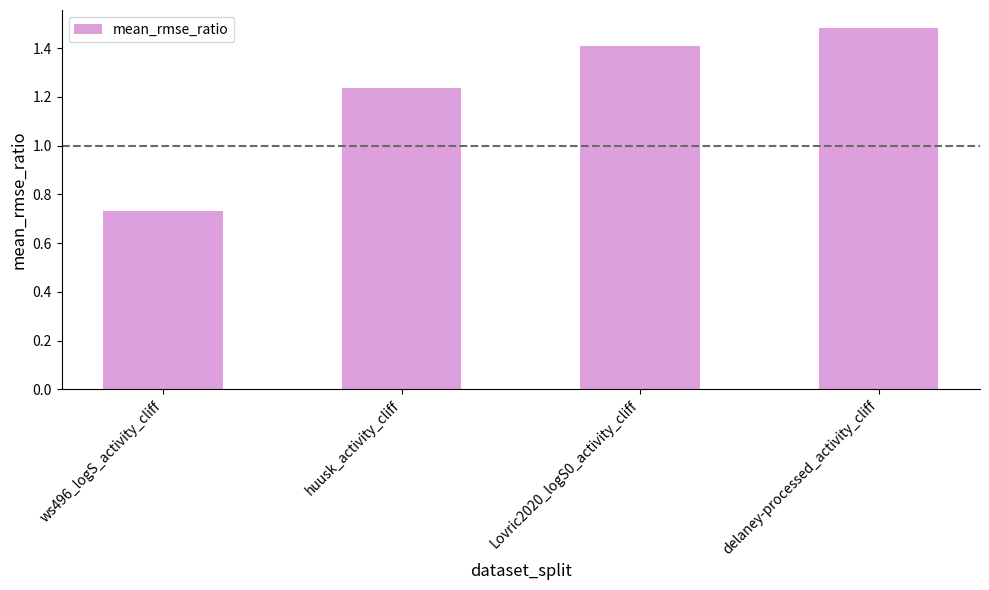

What is the difference between the maximum and second lowest values?

0.2